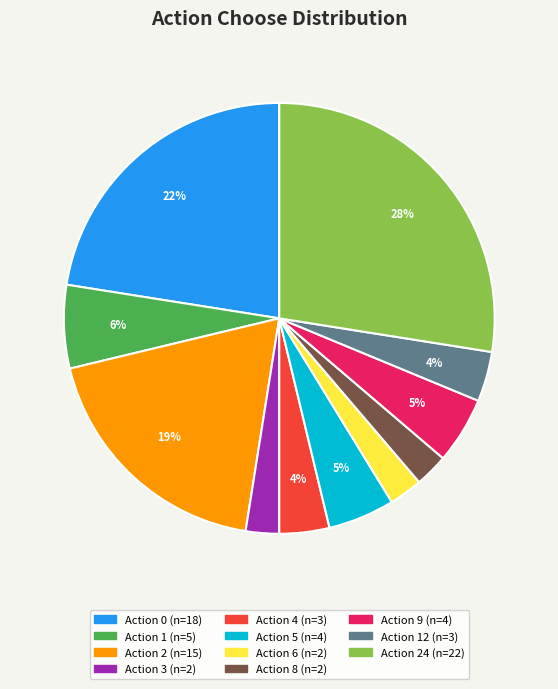

Does any single category account for the majority?

No